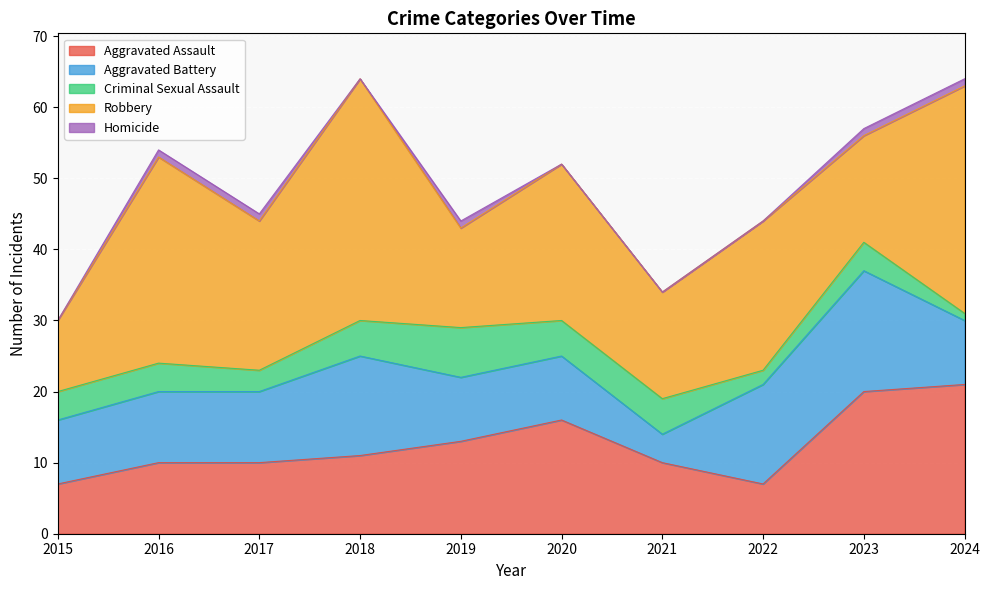

At which category does Criminal Sexual Assault reach its first local valley?

2017